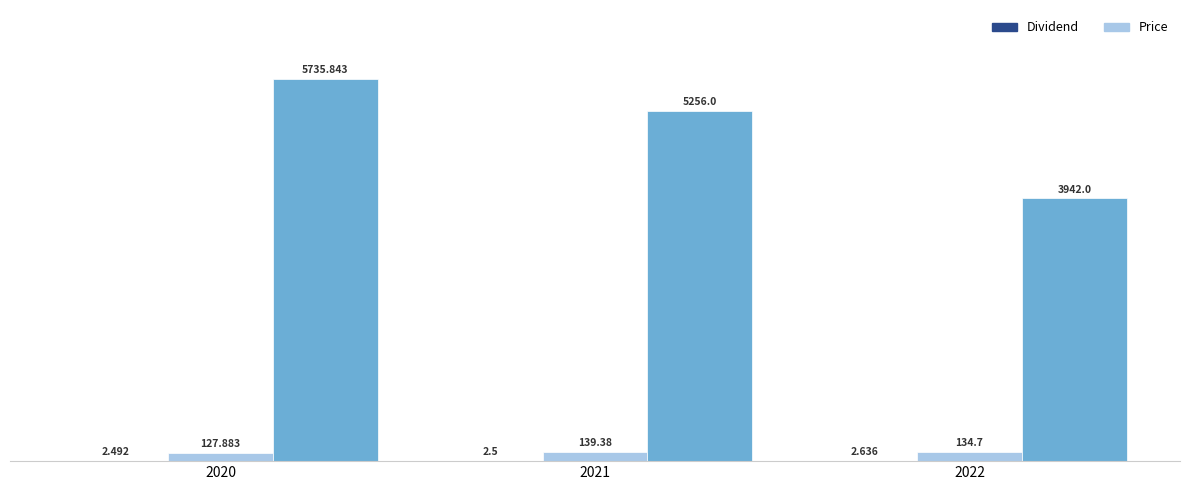

True or false: Price has a value of 134.7 at 2022.

True